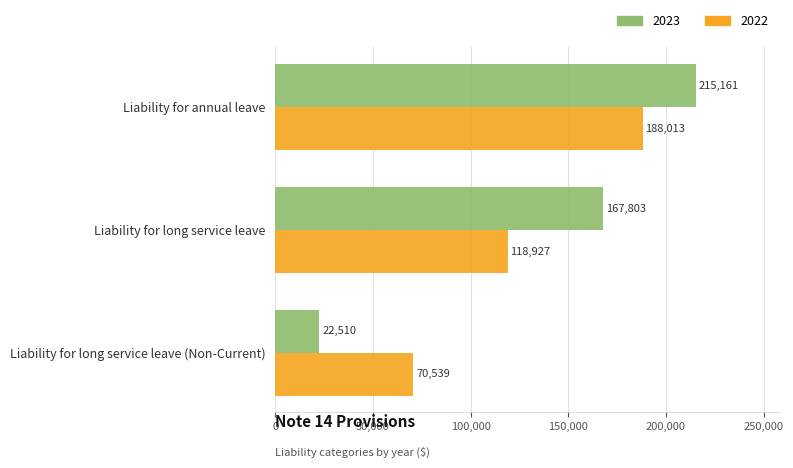

Is it true that 2023 equals 215161 at Liability for annual leave?

True